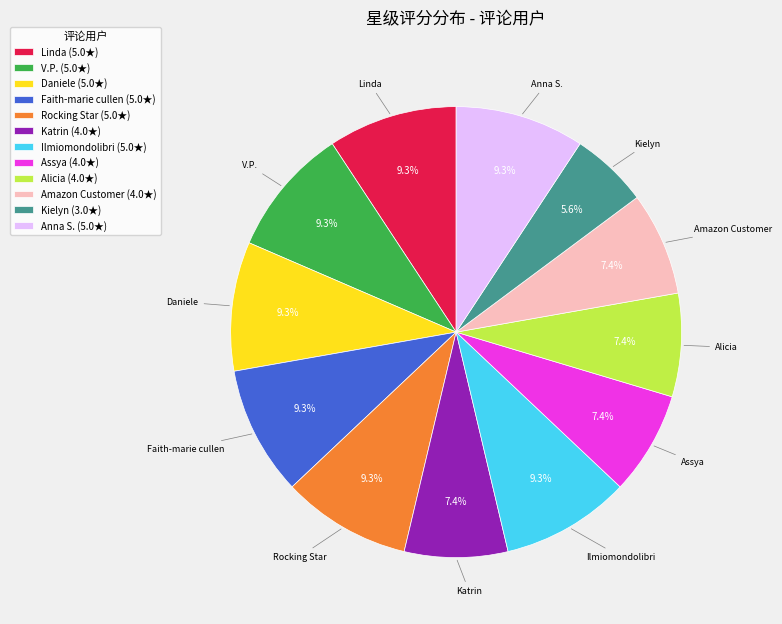

Which slice is the smallest?

Kielyn